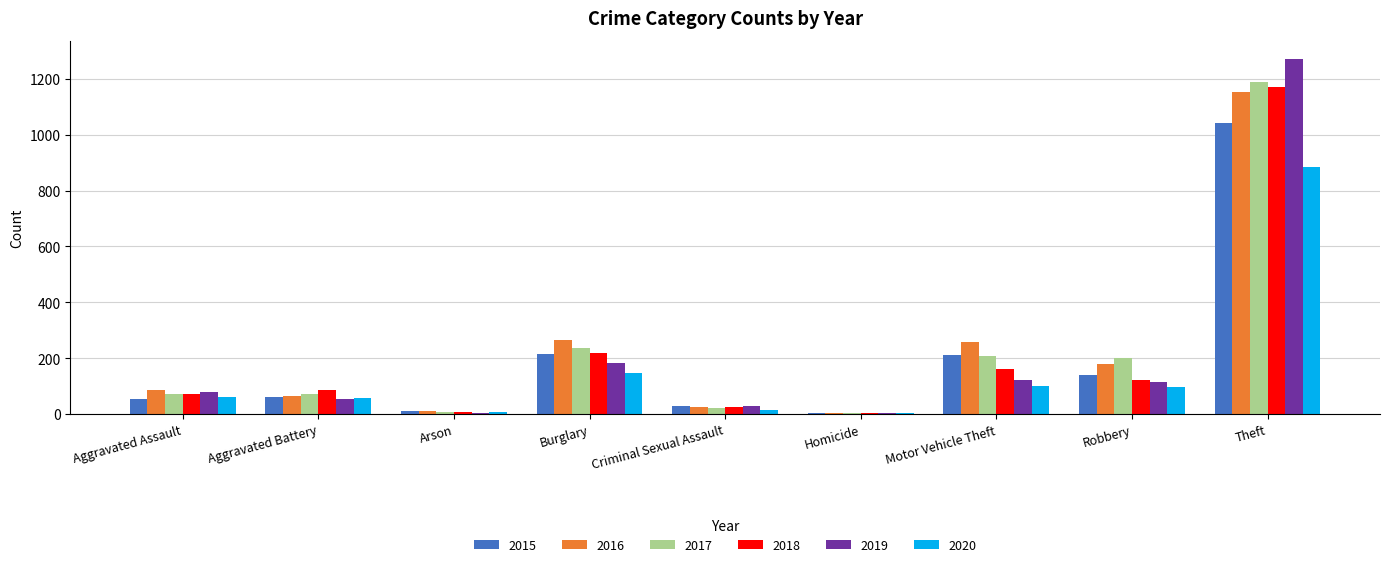

Where is 2020 nearest to the value 444?

Burglary